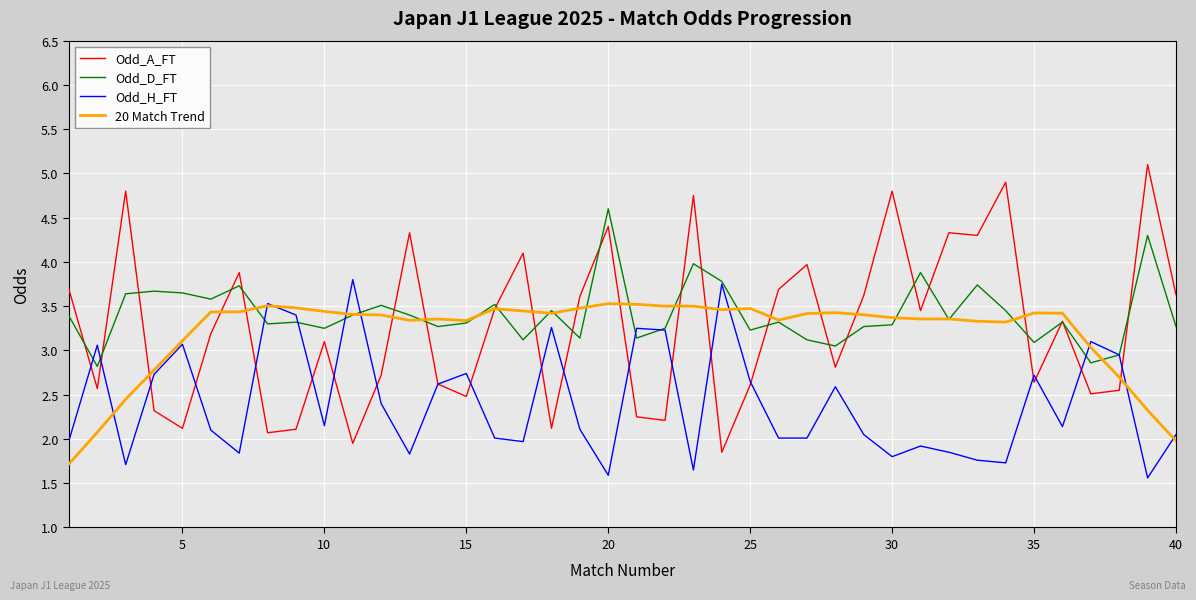

Which series has the widest spread of values?

Odd_A_FT